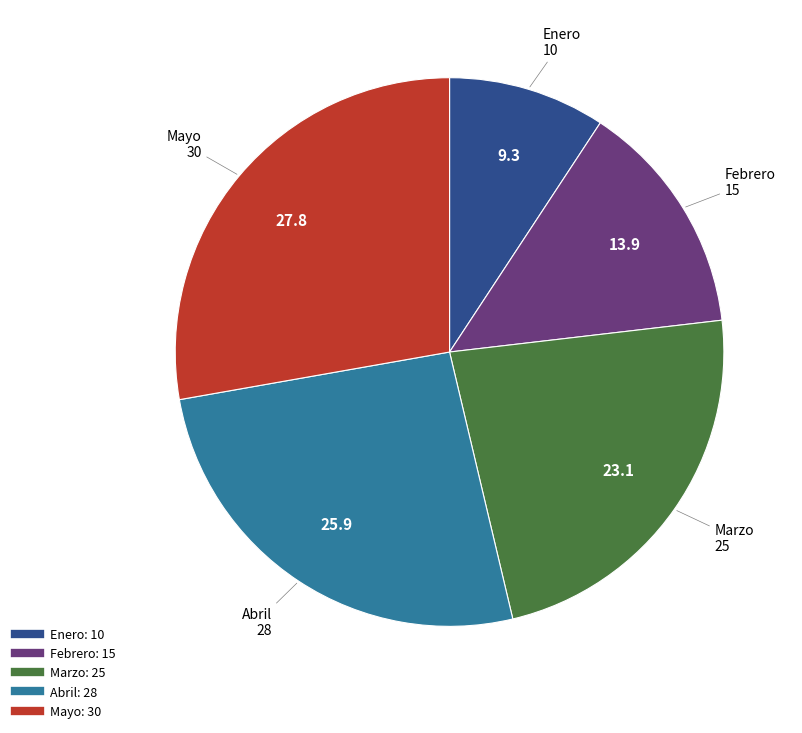

True or false: Febrero accounts for 14% of the total.

True